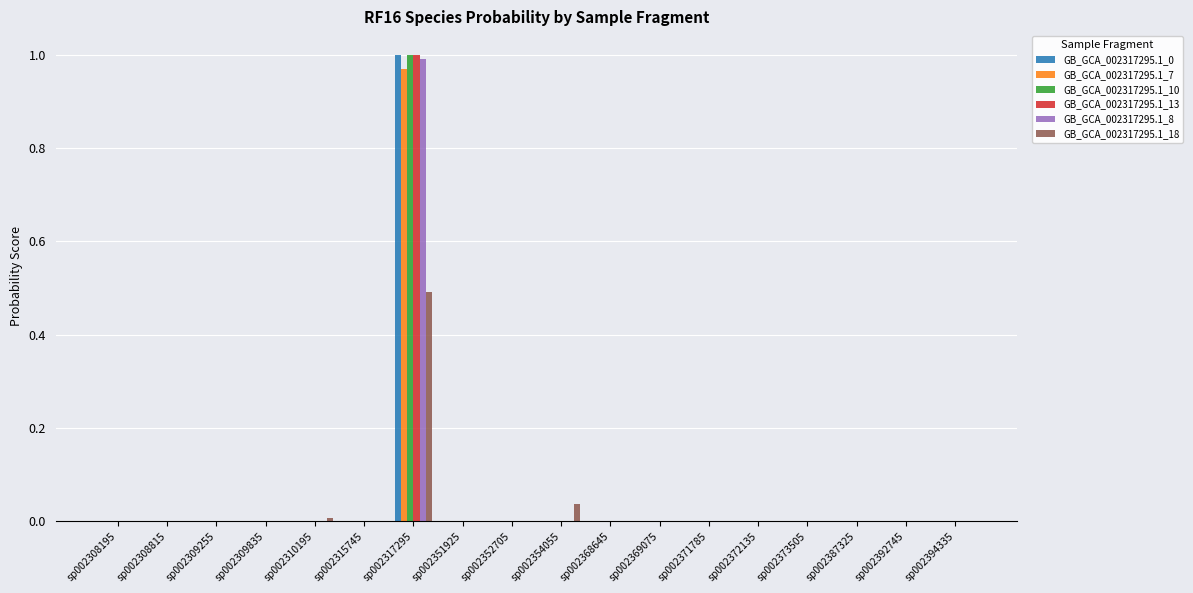

Which label corresponds to the largest value in the chart?

sp002317295